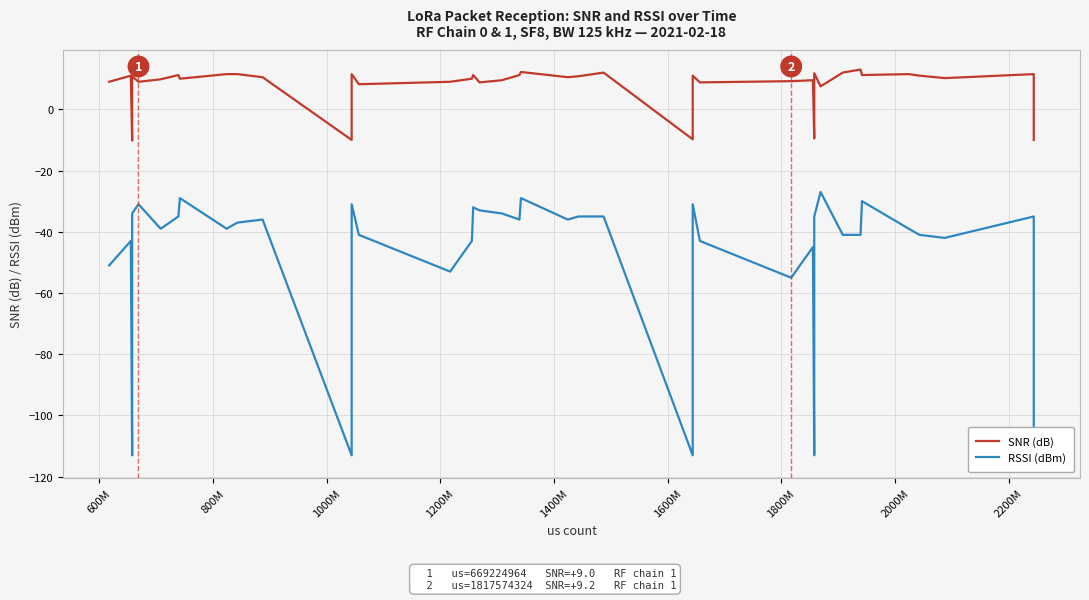

Reading left to right, transcribe all the data shown in this chart.

SNR (dB): 9.0	11.0	-10.2	10.8	9.0	9.8	11.2	10.0	11.5	11.5	10.5	-10.0	11.5	8.2	9.0	10.0	11.2	8.8	9.5	11.2	12.2	10.5	10.8	12.0	-9.8	11.0	8.8	9.2	9.5	-9.5	11.8	7.5	12.0	13.0	11.2	11.5	11.0	10.2	11.5	-10.0
RSSI (dBm): -51.0	-43.0	-113.0	-34.0	-31.0	-39.0	-35.0	-29.0	-39.0	-37.0	-36.0	-113.0	-31.0	-41.0	-53.0	-43.0	-32.0	-33.0	-34.0	-36.0	-29.0	-36.0	-35.0	-35.0	-113.0	-31.0	-43.0	-55.0	-45.0	-113.0	-35.0	-27.0	-41.0	-41.0	-30.0	-39.0	-41.0	-42.0	-35.0	-114.0